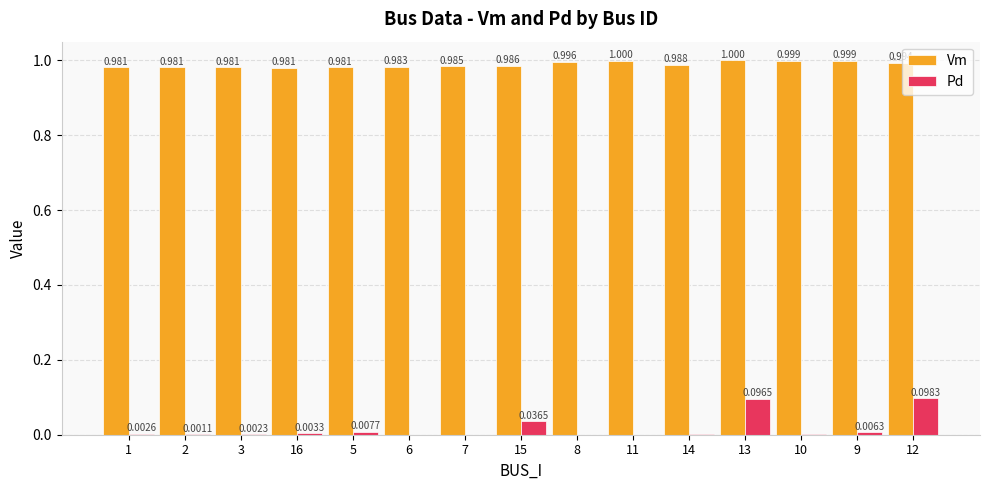

True or false: Pd has a value of 0.1 at 13.

True